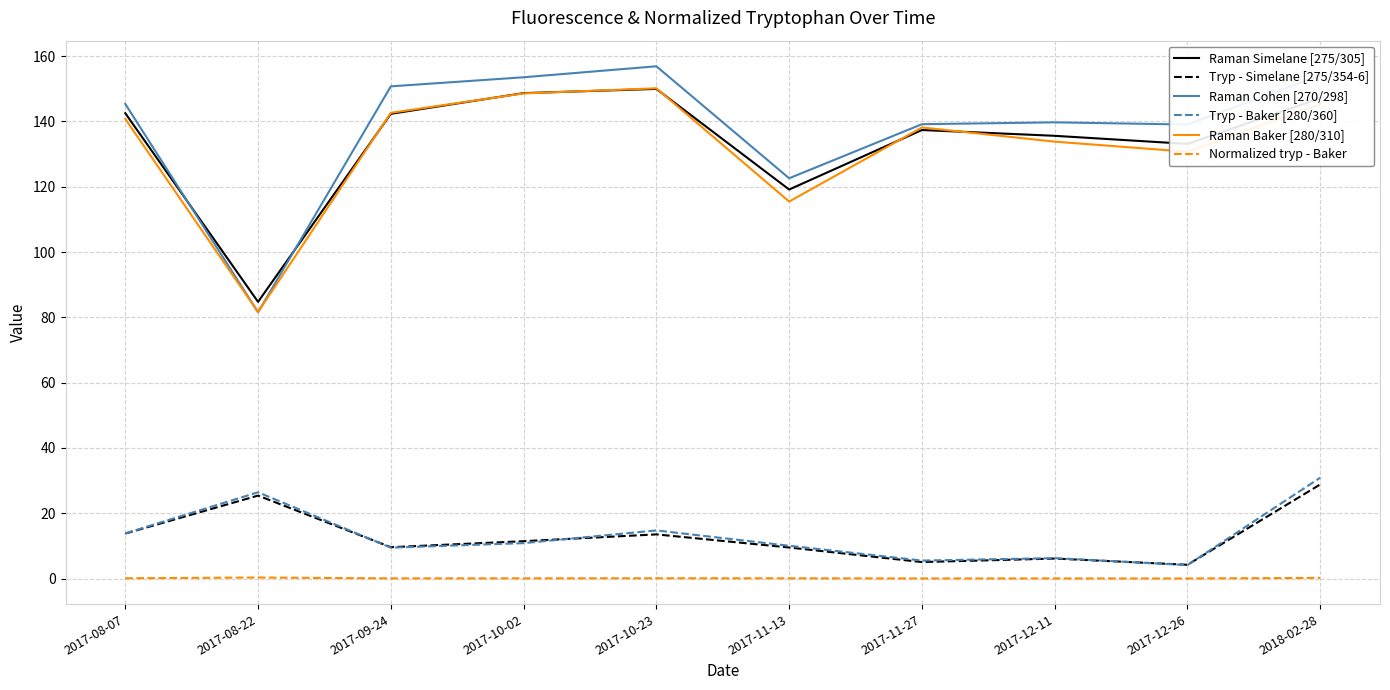

What is the minimum value for Raman Simelane [275/305]?

84.8